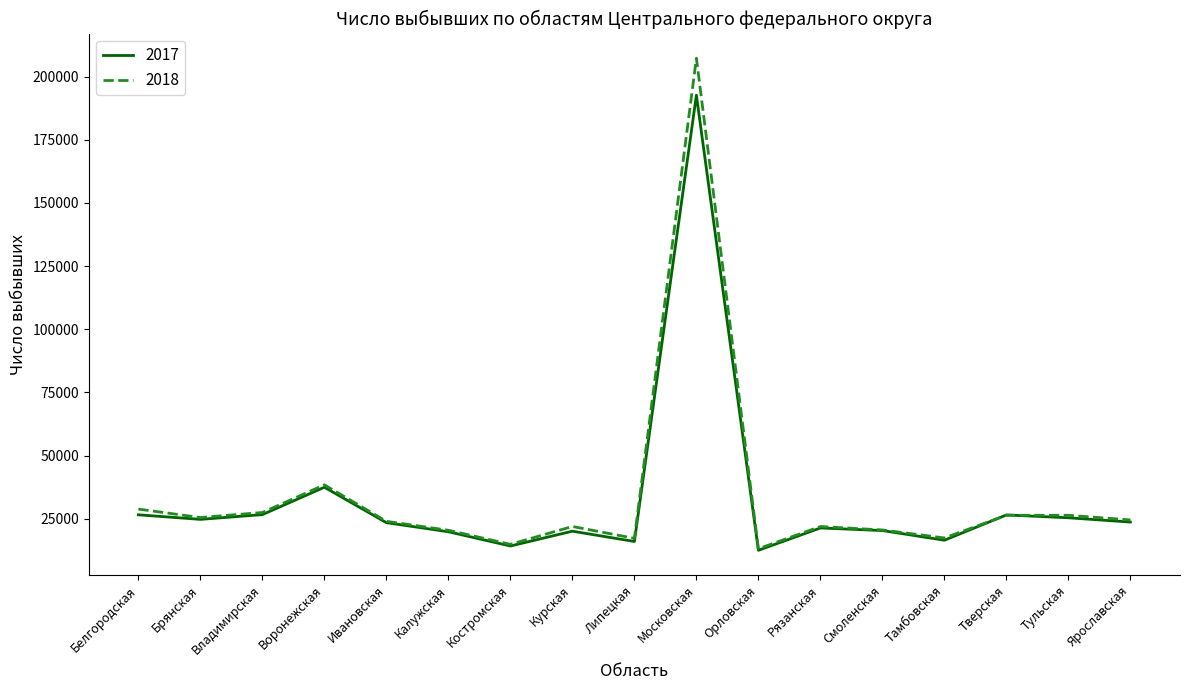

What is the spread (max minus min) of values at Орловская?

611.0